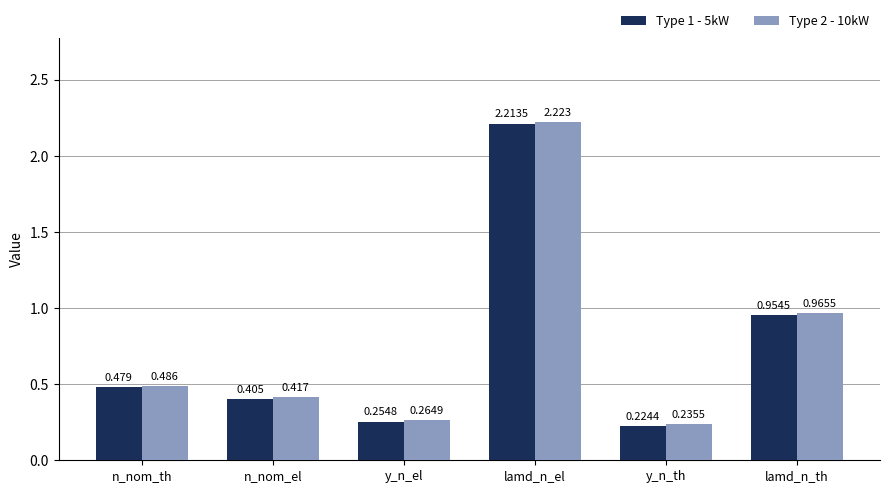

Where is Type 2 - 10kW nearest to the value 1?

lamd_n_th